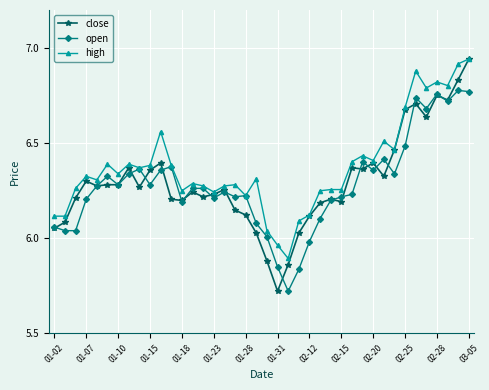

What are all the series names shown in the legend?

close, open, high